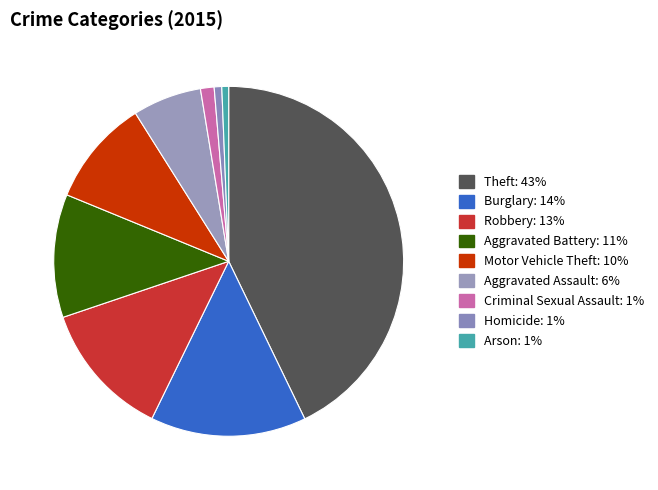

True or false: Aggravated Battery accounts for 11% of the total.

True